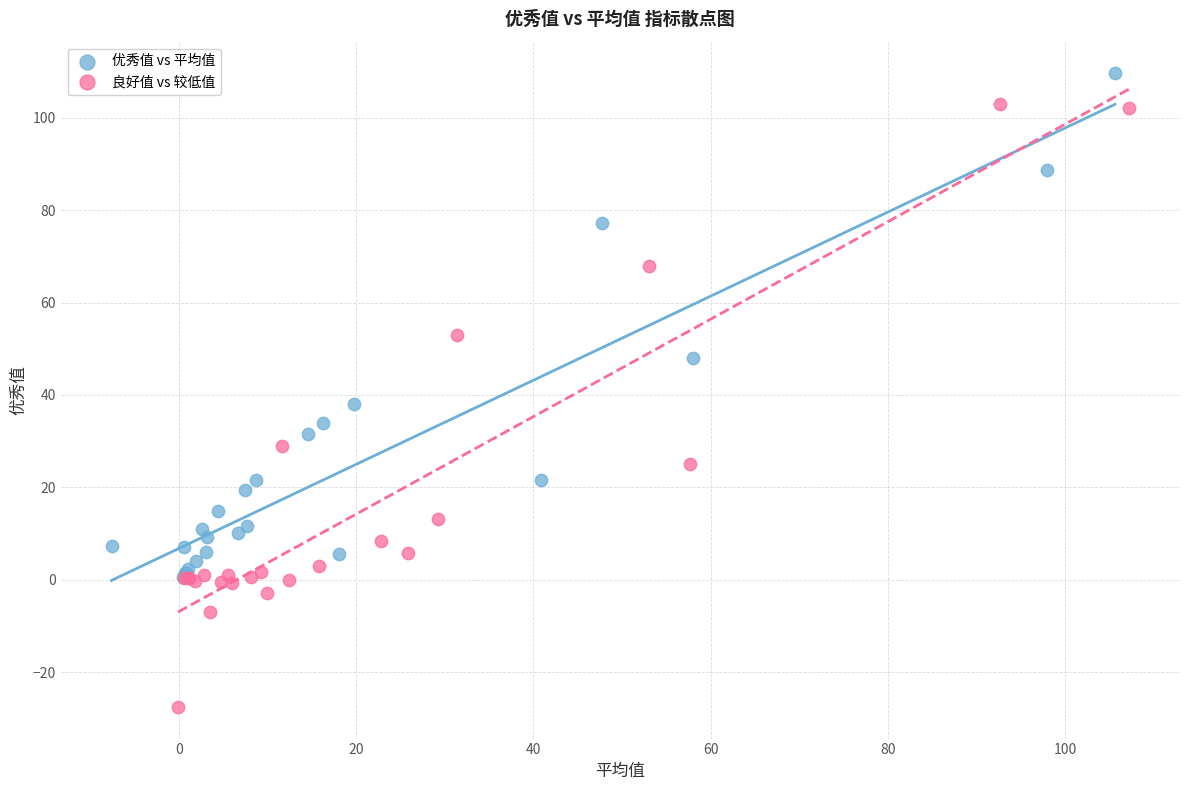

Which series has the largest Y range (max minus min)?

良好值 vs 较低值